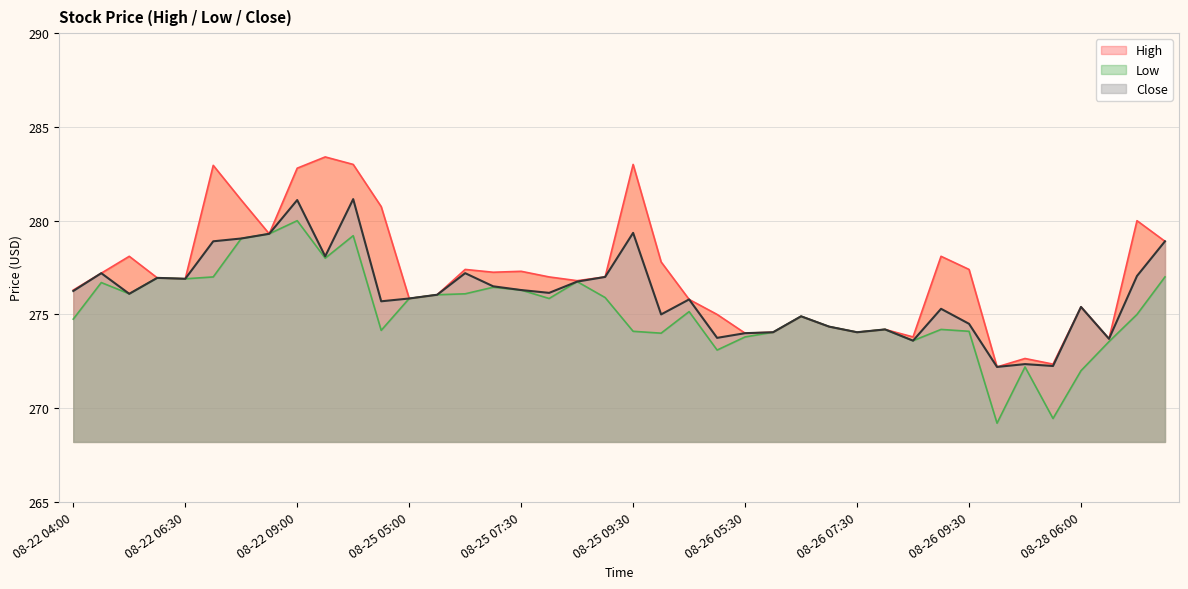

Reading left to right, transcribe all the data shown in this chart.

High: 276.3	277.2	278.1	277.0	276.9	283.0	281.1	279.3	282.8	283.4	283.0	280.8	275.9	276.0	277.4	277.2	277.3	277.0	276.8	277.0	283.0	277.8	275.8	275.0	274.0	274.0	274.9	274.4	274.0	274.2	273.8	278.1	277.4	272.2	272.6	272.4	275.4	273.7	280.0	278.9
Low: 274.8	276.7	276.1	277.0	276.9	277.0	279.0	279.3	280.0	278.0	279.2	274.1	275.9	276.0	276.1	276.5	276.3	275.9	276.8	275.9	274.1	274.0	275.1	273.1	273.8	274.0	274.9	274.4	274.0	274.2	273.6	274.2	274.1	269.2	272.2	269.5	272.0	273.5	275.0	277.0
Close: 276.2	277.2	276.1	277.0	276.9	278.9	279.0	279.3	281.1	278.1	281.1	275.7	275.9	276.0	277.2	276.5	276.3	276.1	276.8	277.0	279.4	275.0	275.8	273.8	274.0	274.0	274.9	274.4	274.0	274.2	273.6	275.3	274.5	272.2	272.4	272.2	275.4	273.7	277.0	278.9